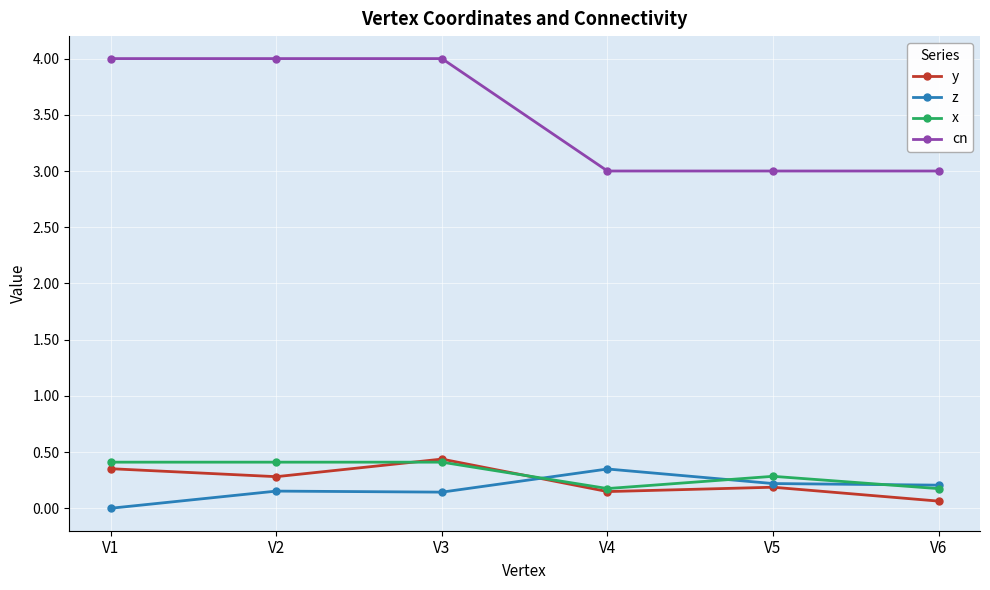

The value of x at V5 is 0.1. True or false?

False